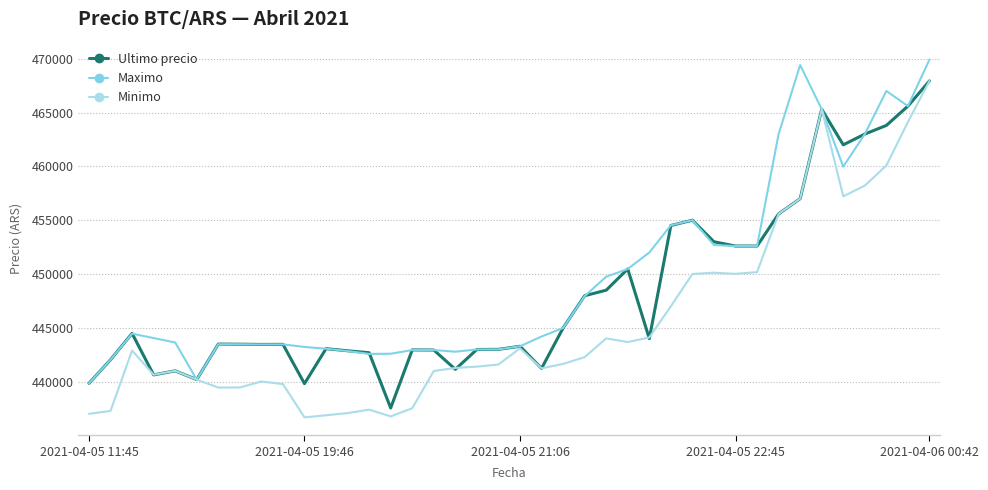

What is the minimum value for Ultimo precio?

437562